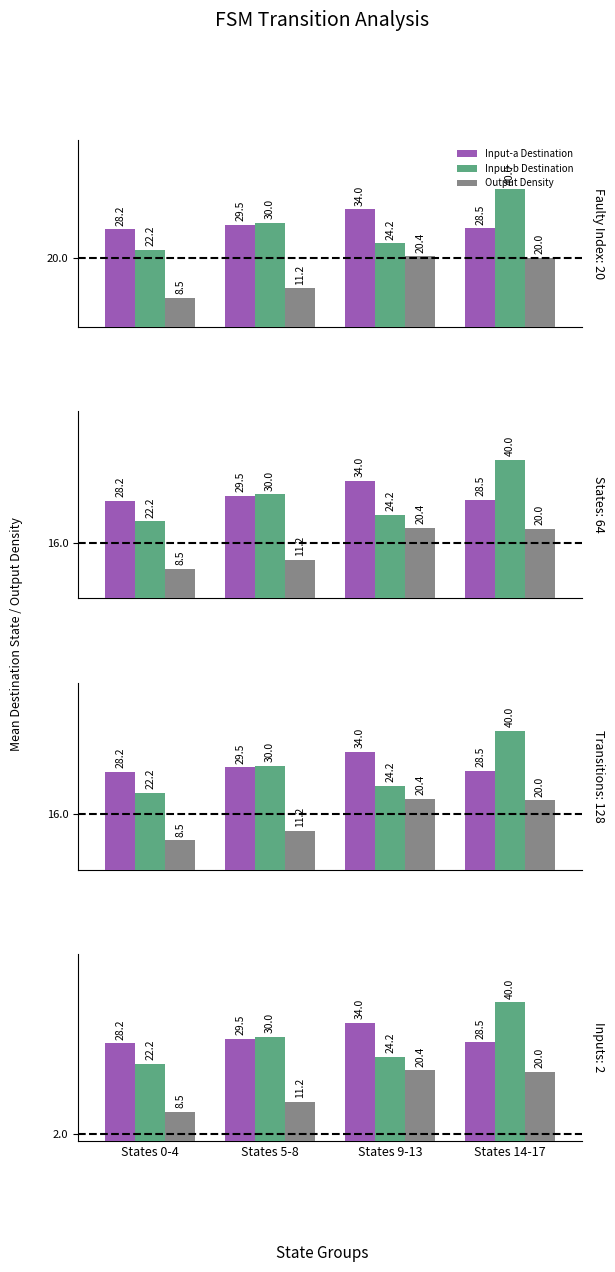

What is the value of the Output Density bar at the 2nd from the left?

11.2